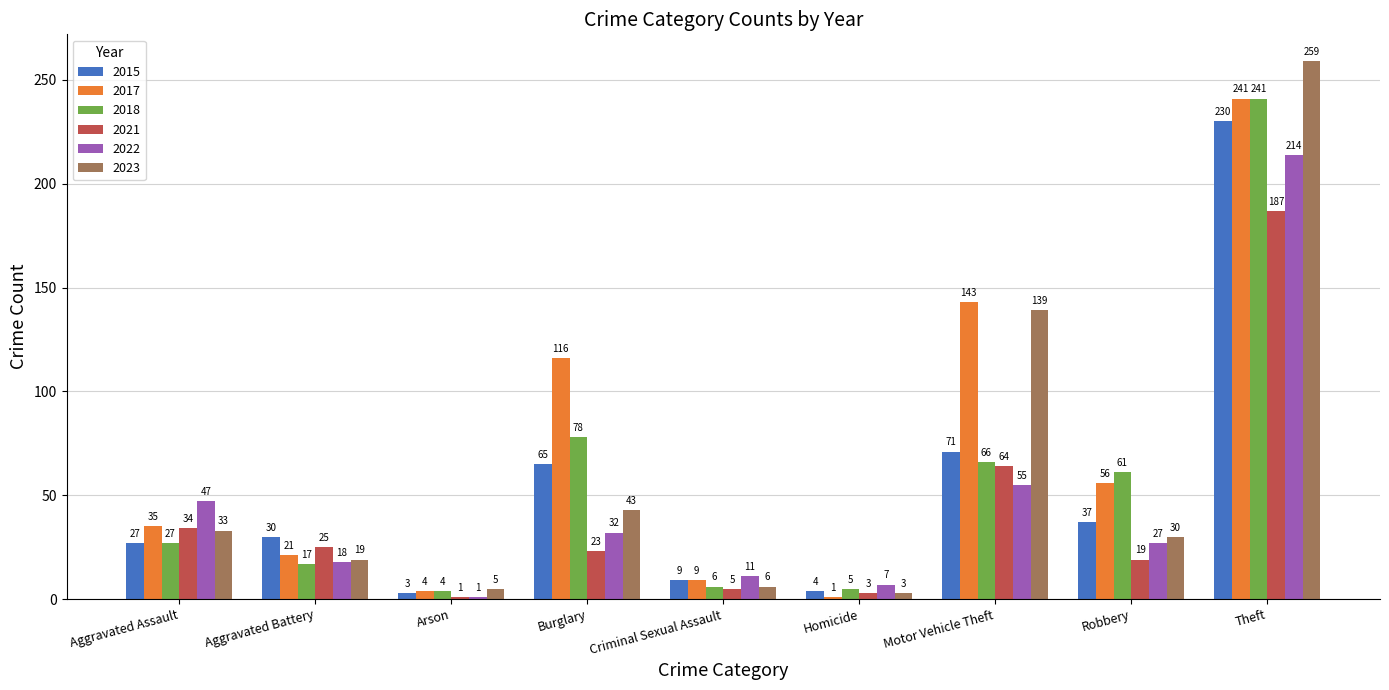

Is the value of 2015 at Aggravated Battery greater than the value of 2018 at Theft?

No